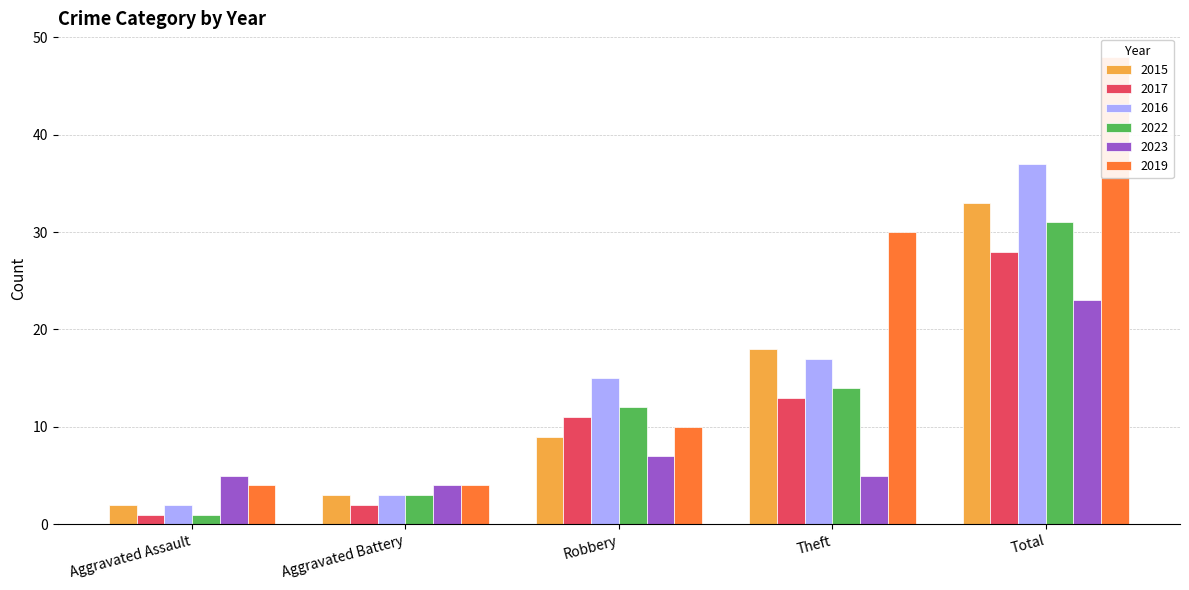

Does the chart contain stacked bars?

No